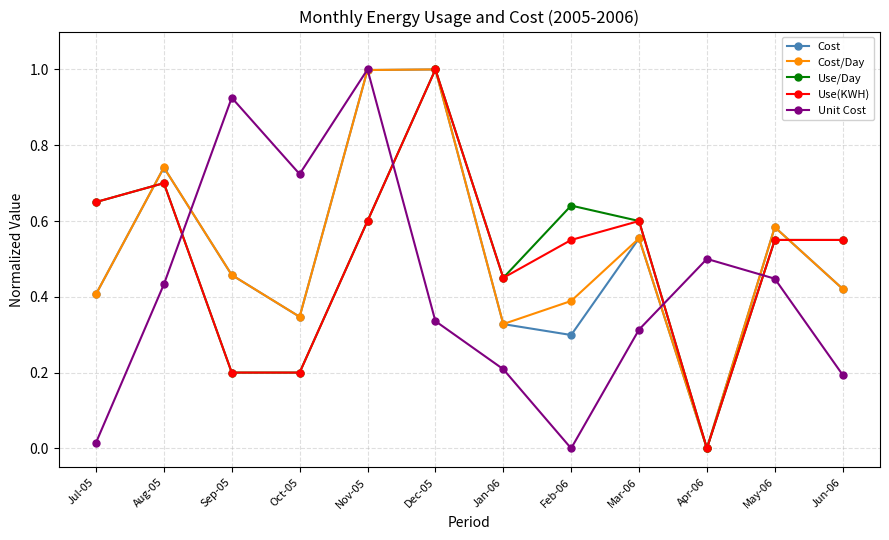

Is the value of Unit Cost at Jun-06 greater than the value of Use/Day at Nov-05?

No